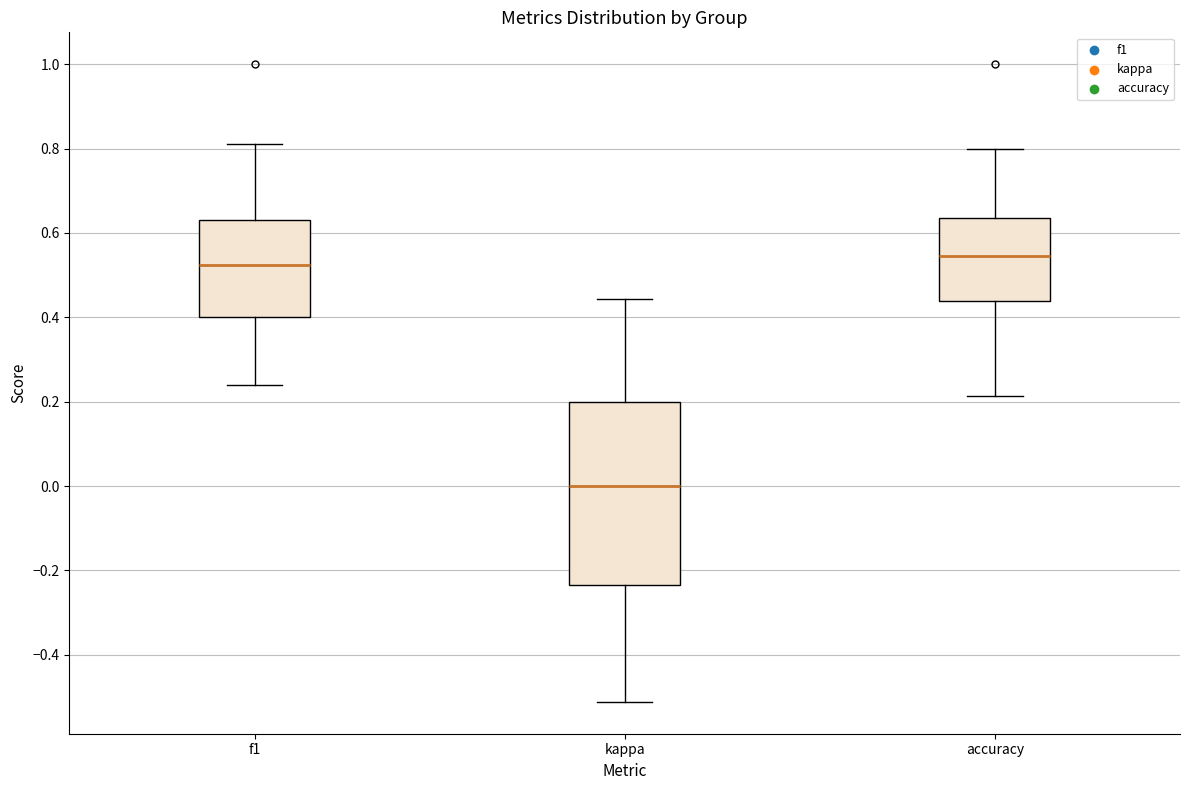

Reading left to right, transcribe this box plot: for each box, give where its median line is, the range the box spans, and where its two whiskers end, as read against the y-axis. The values are not printed on the chart, so give them approximately, as read against the axis.

f1: median 0.52, box 0.40 to 0.64, whiskers 0.24 to 0.80
kappa: median 0.00, box -0.24 to 0.20, whiskers -0.52 to 0.44
accuracy: median 0.54, box 0.44 to 0.64, whiskers 0.22 to 0.80